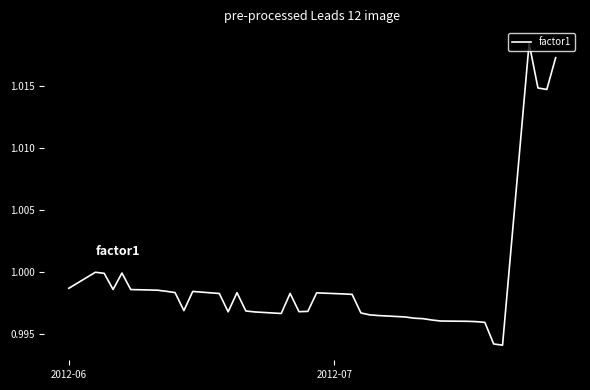

How many interior local valleys (lower than both neighbors) does the data have?

7